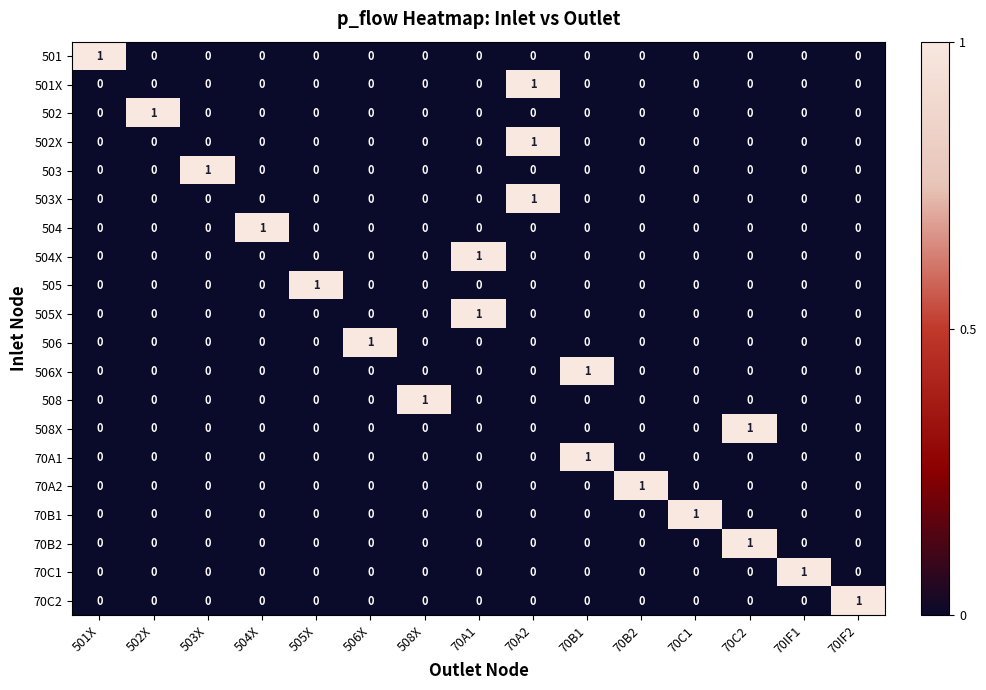

Which category has the highest value in the 70C2 series?

70IF2